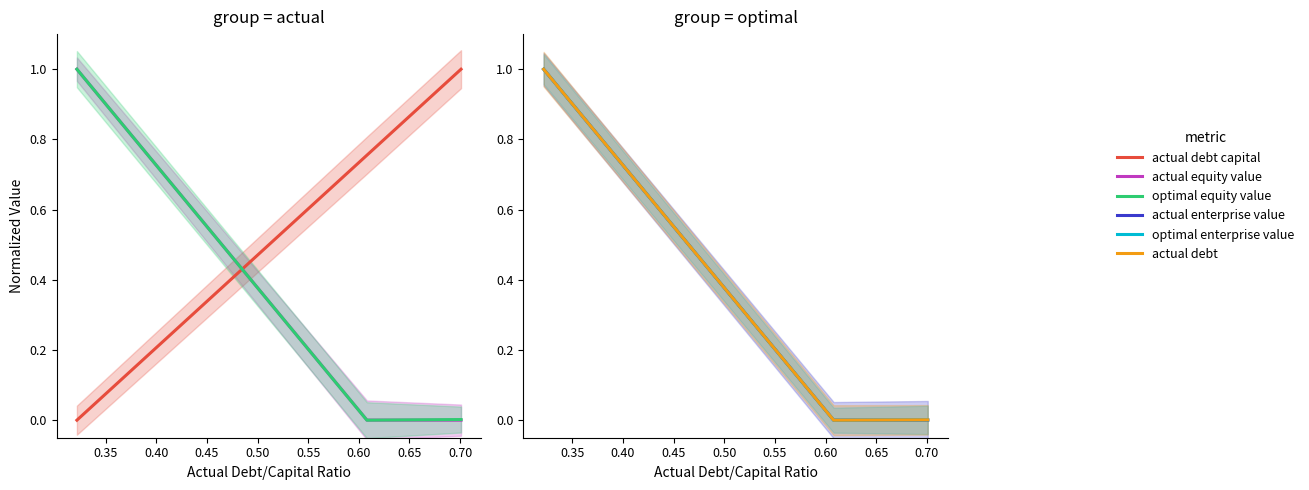

Where is actual enterprise value nearest to the value 0?

0.35